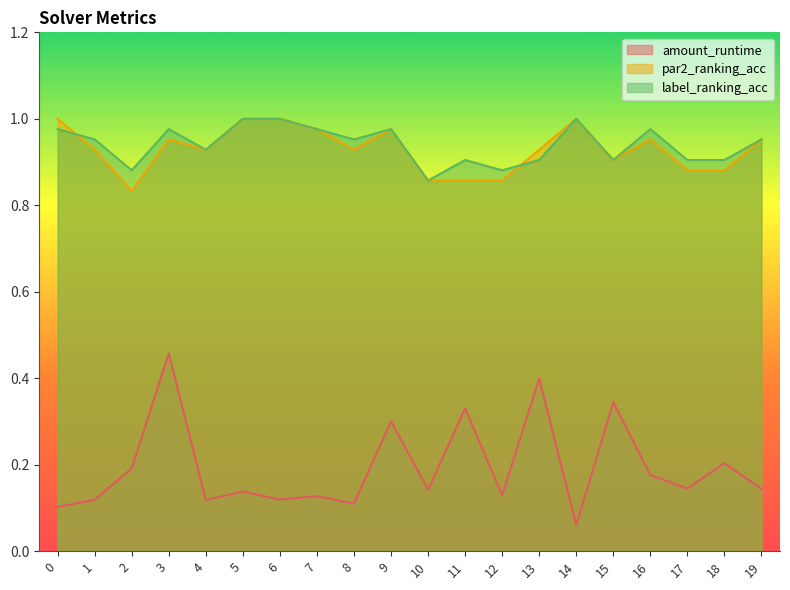

What are all the series names shown in the legend?

amount_runtime, par2_ranking_acc, label_ranking_acc